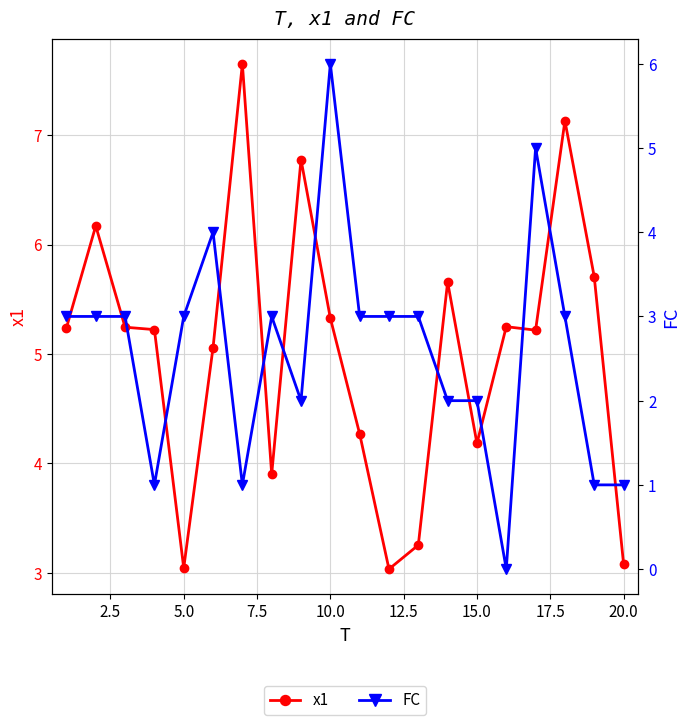

What is the difference between the second highest and minimum values in the FC series?

5.0